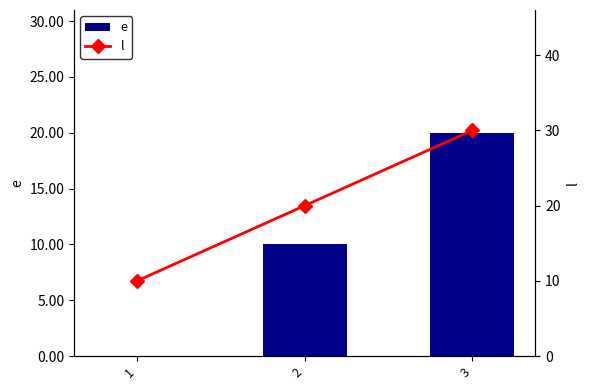

What are all the series names shown in the legend?

e, l